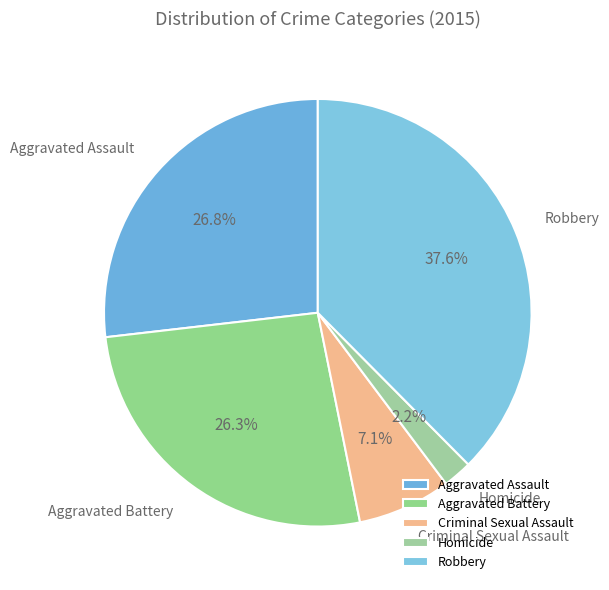

To the nearest percent, what is the difference between the Robbery and Homicide slice percentages?

35%